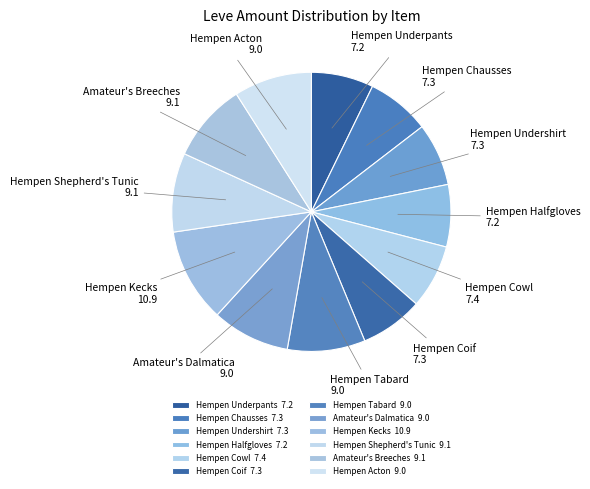

Combined, do Amateur's Dalmatica and Hempen Cowl account for over 50%?

No